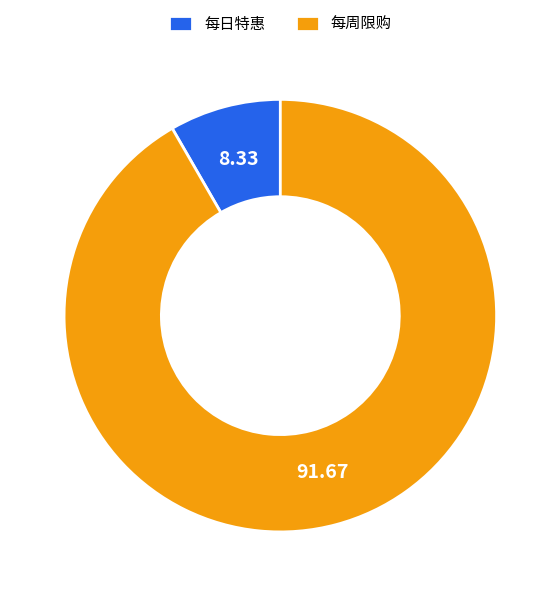

How many slices are in this pie chart?

2